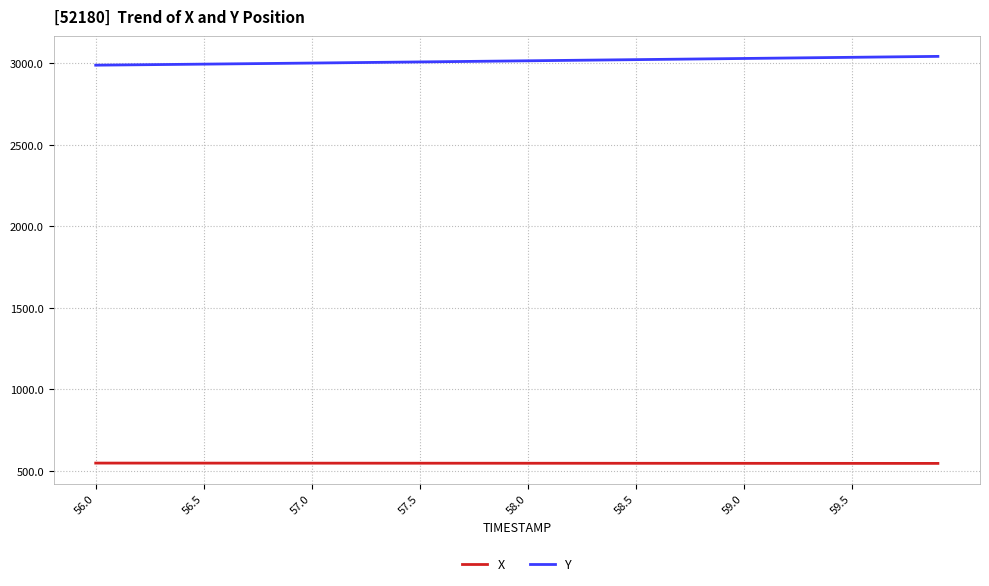

What are all the series names shown in the legend?

X, Y